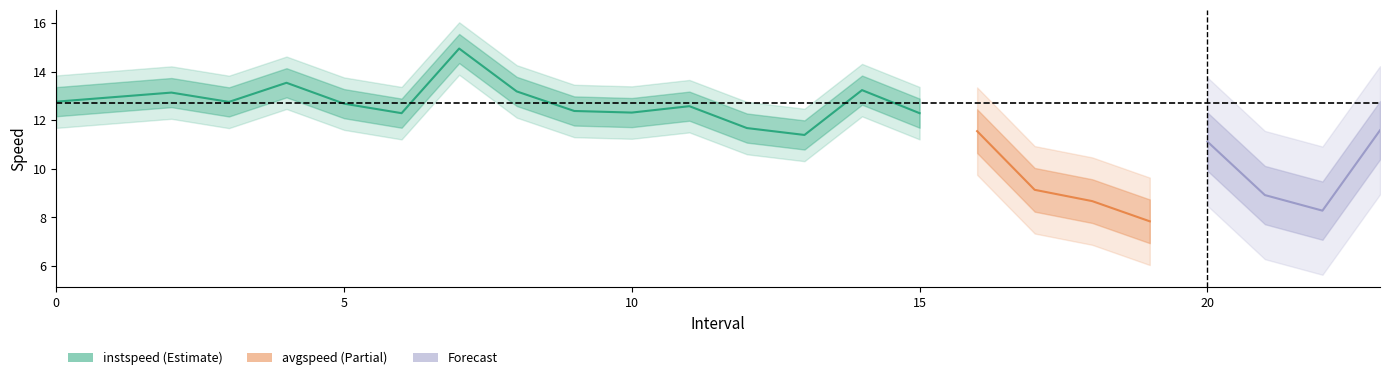

Is this an area chart (filled region under the line)?

No